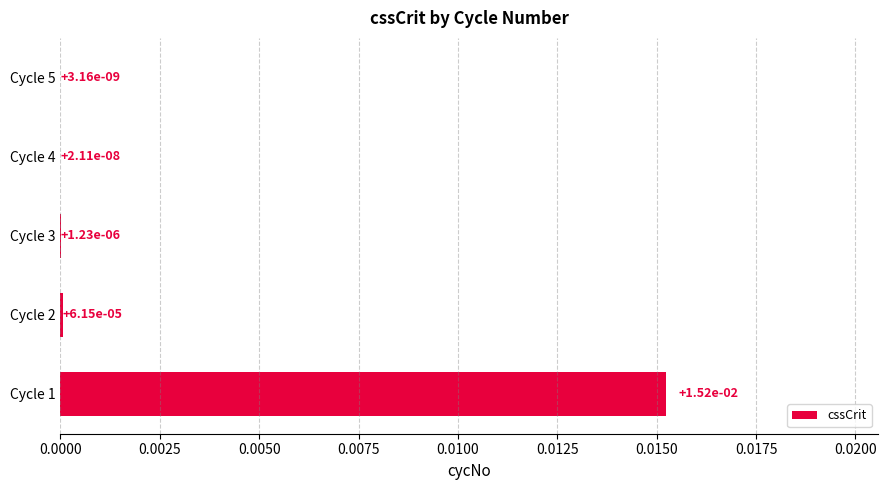

Which label corresponds to the largest value in the chart?

Cycle 1